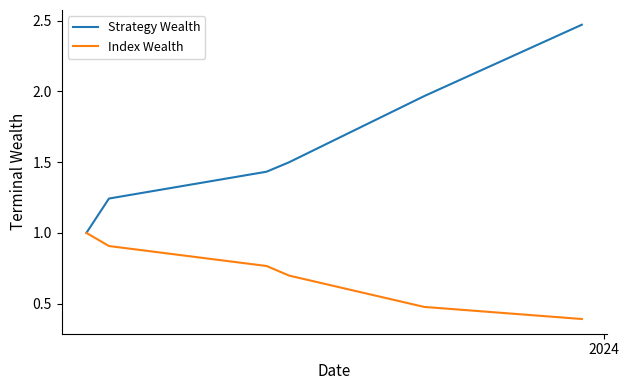

Rank the series by their average value, from lowest to highest.

Index Wealth, Strategy Wealth